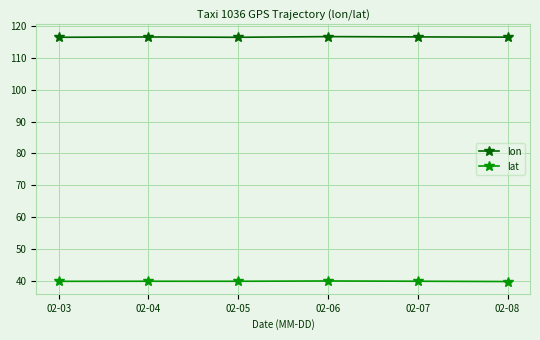

What is the minimum value for lat?

39.9